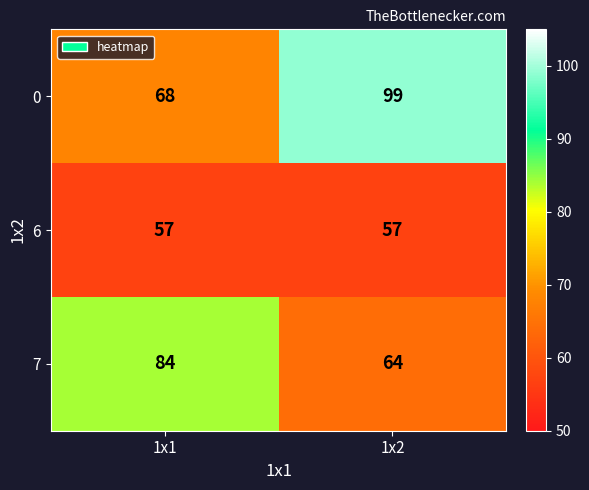

Read the 0 value at 1x2, to the nearest 10.

100